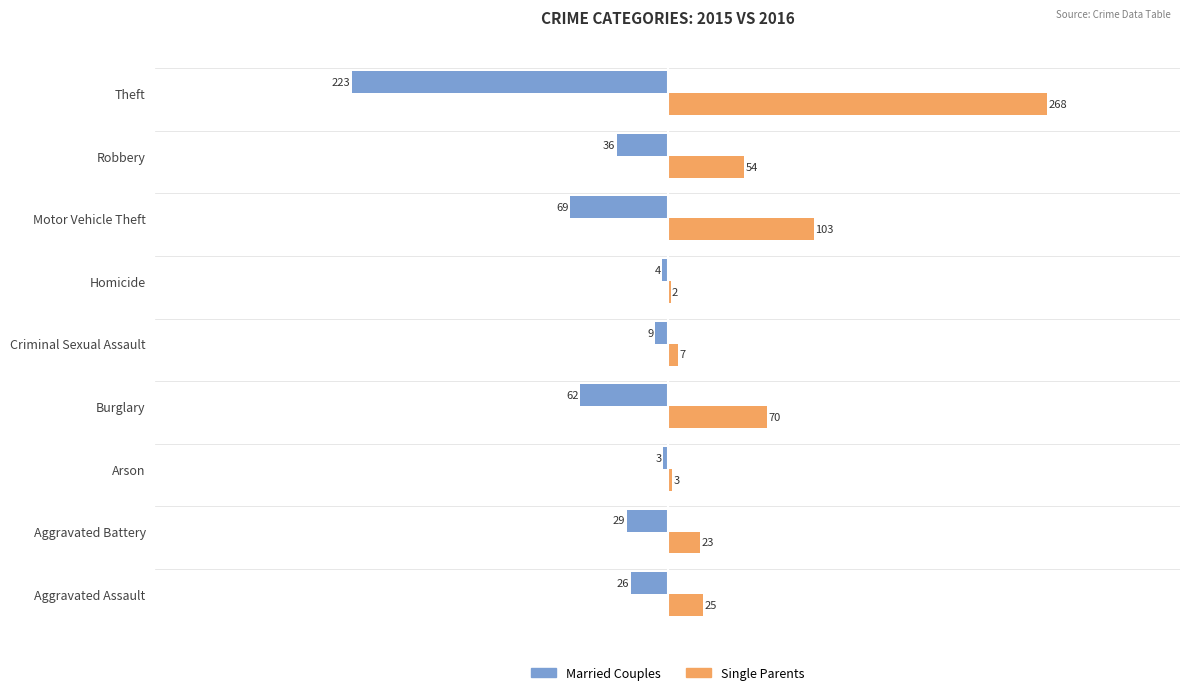

Which series has the largest total across all categories?

Single Parents